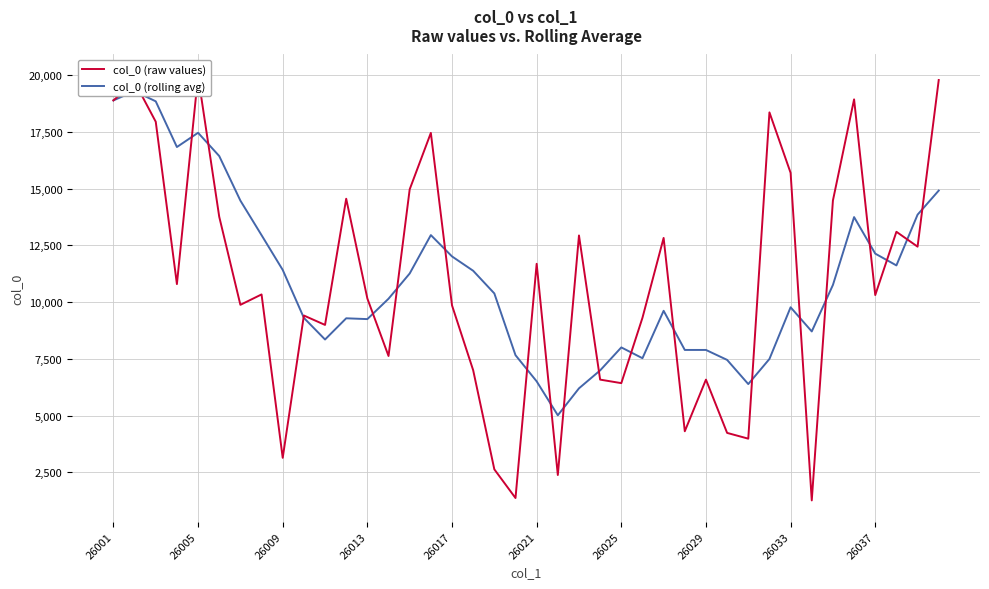

Which series ends up on top after the final intersection of col_0 (rolling avg) and col_0 (raw values)?

col_0 (raw values)